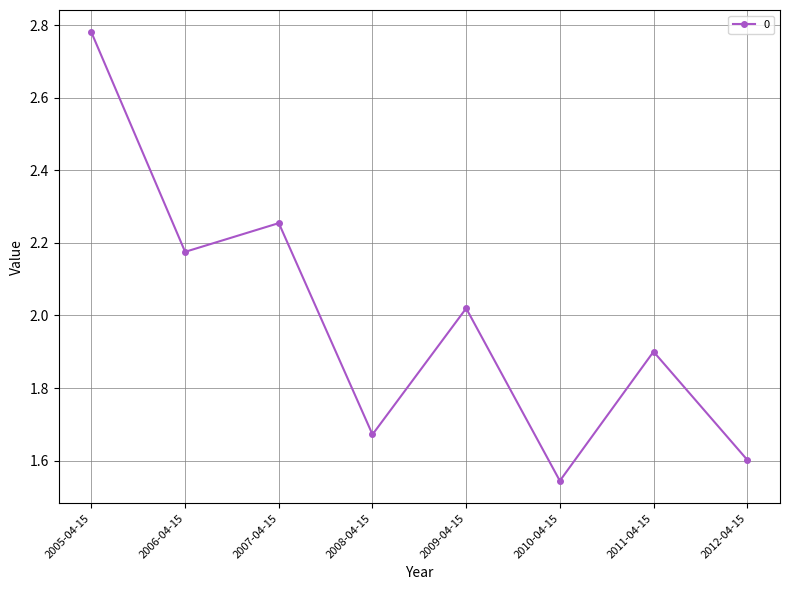

At which category does the data reach its first local peak?

2007-04-15